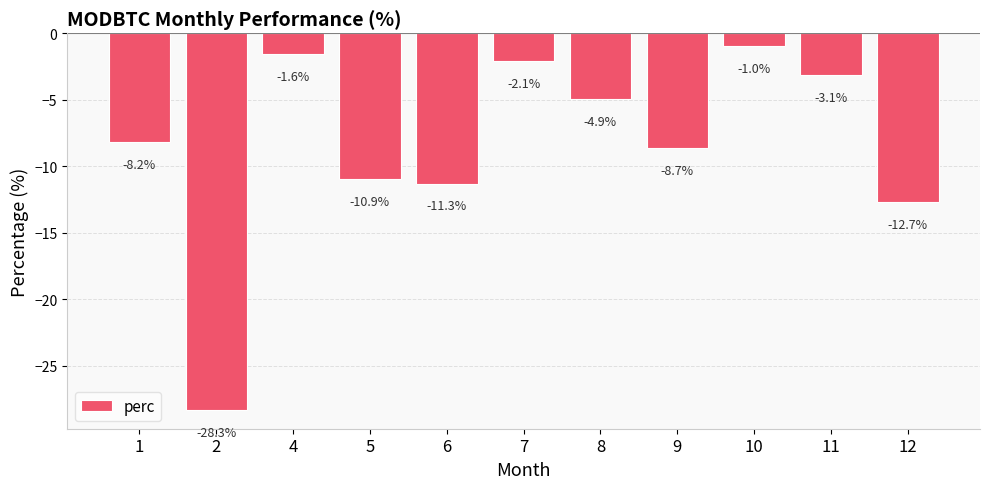

The value at 9 is -8.7. True or false?

True